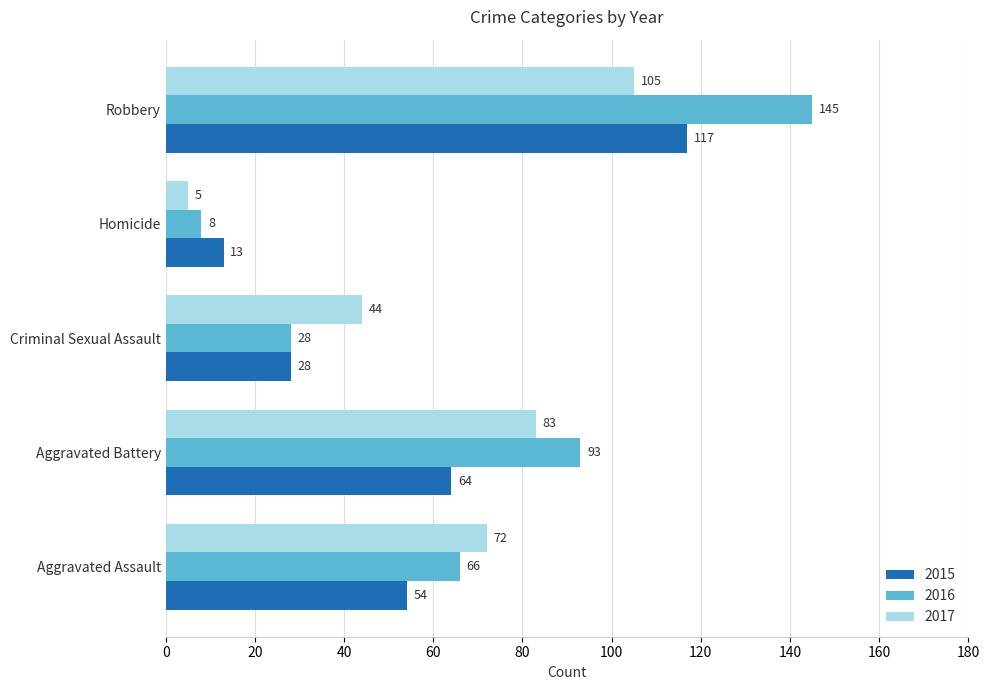

True or false: 2017 has a value of 105 at Robbery.

True